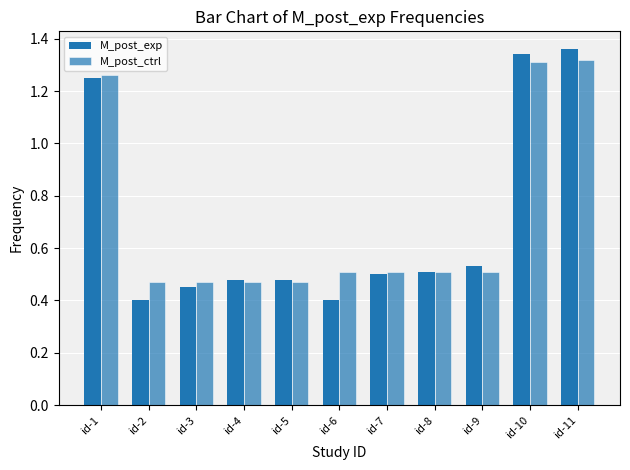

How many bars are there in each group?

2